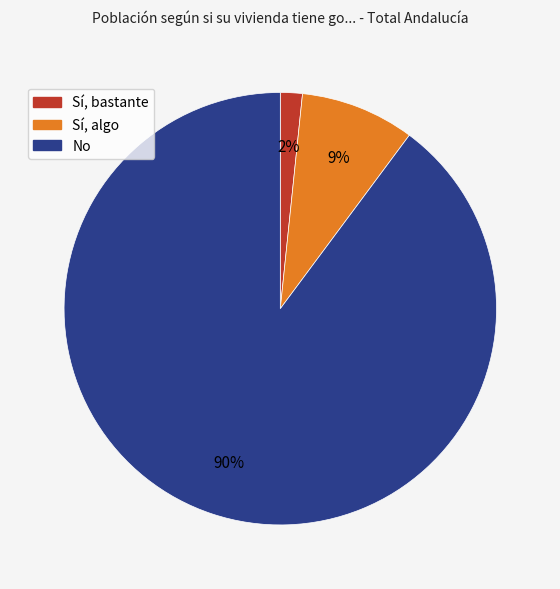

Do Sí, bastante and Sí, algo together represent more than half of the pie?

No